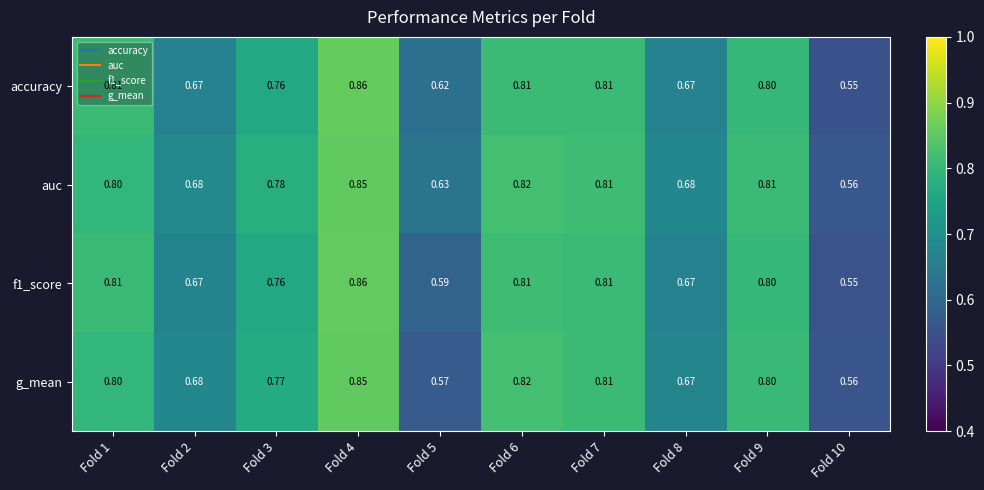

Which series has the largest total across all categories?

auc